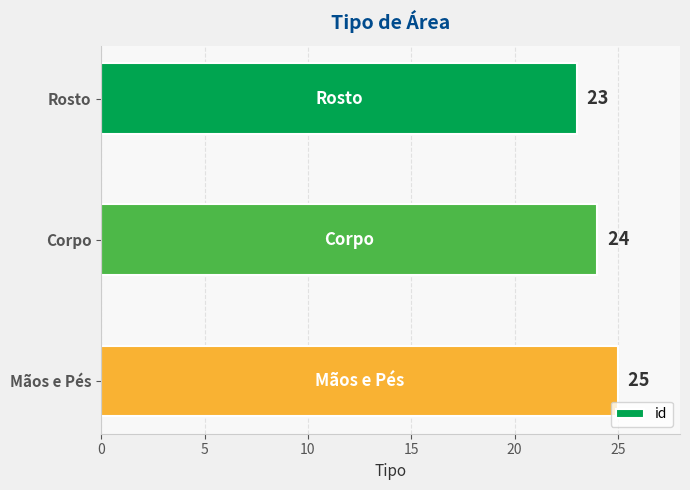

What is the average value?

24